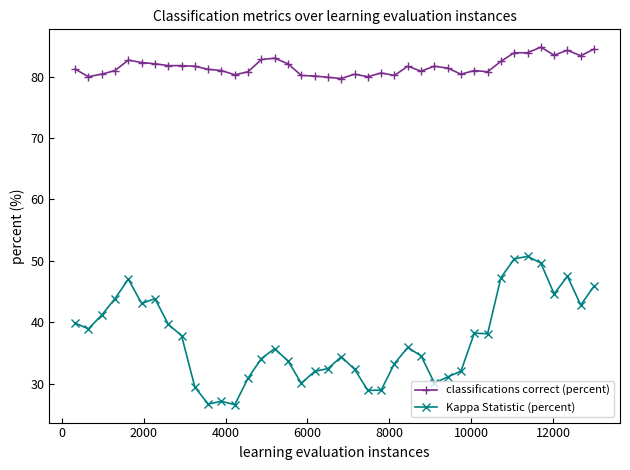

Which series has the widest spread of values?

Kappa Statistic (percent)